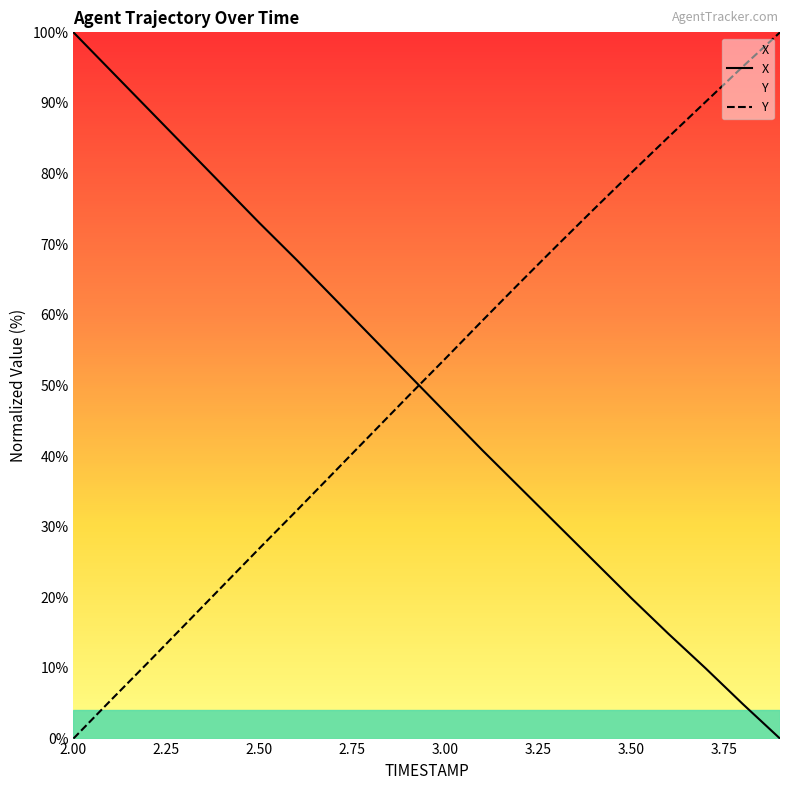

How many times do X and Y cross each other?

1